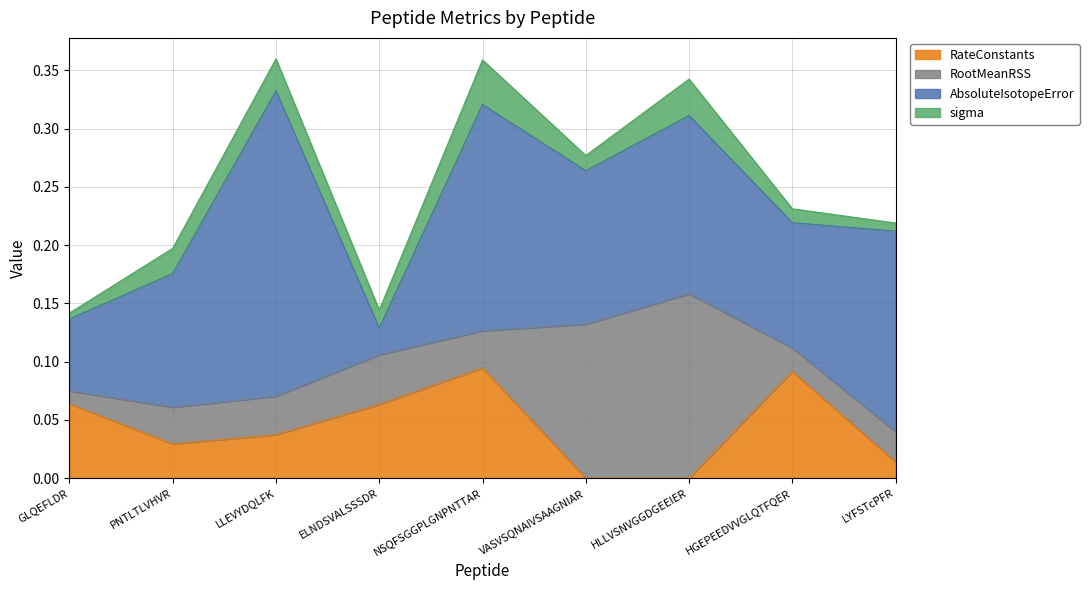

Does the chart display data point markers on the line(s)?

No